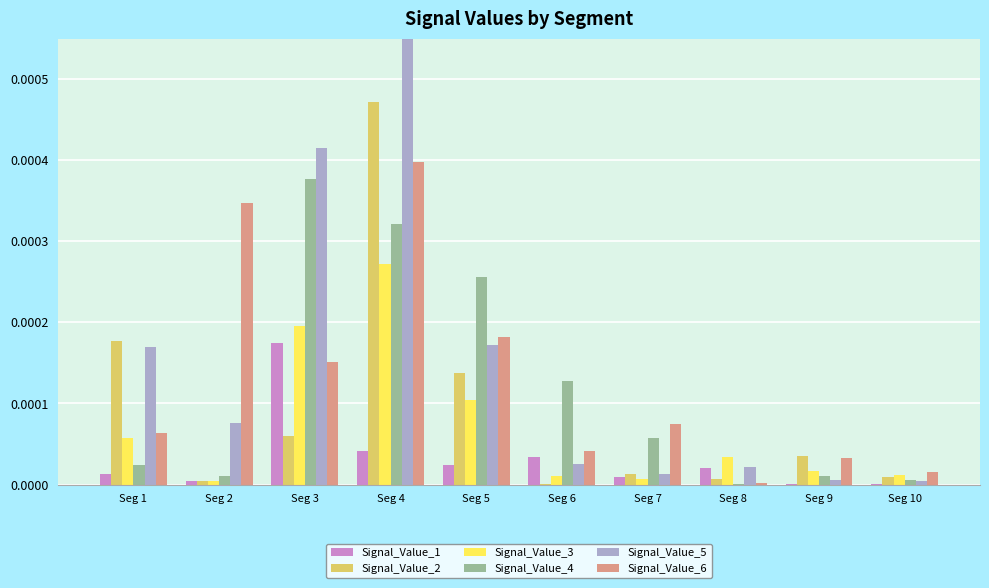

At how many categories does at least one series exceed 0?

10